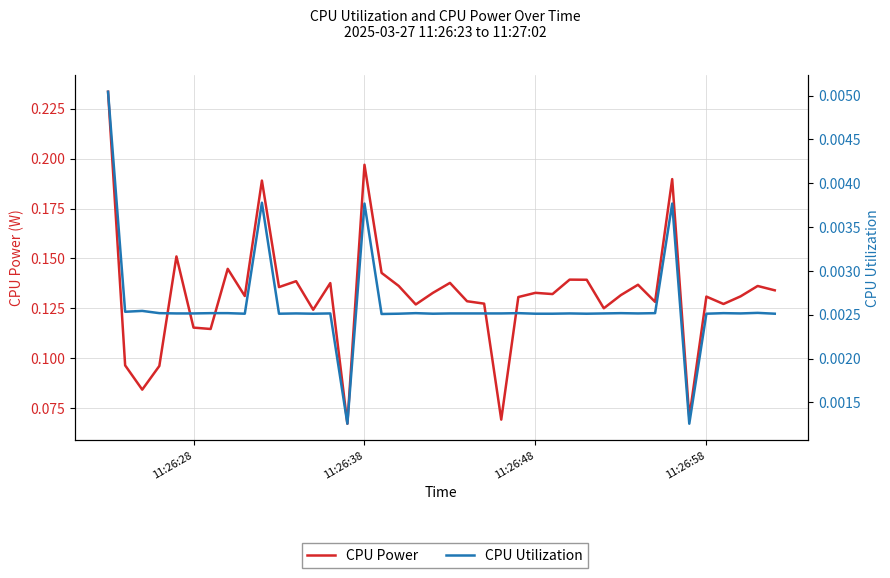

Does the chart have visible grid lines?

Yes